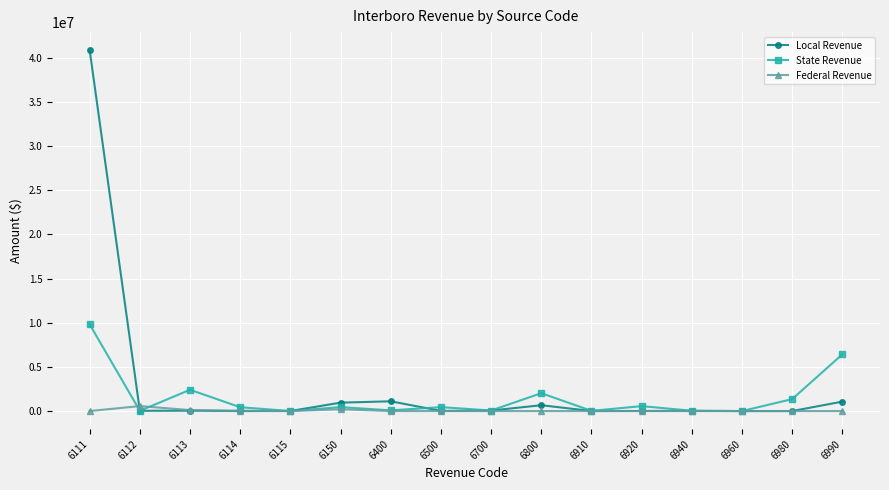

Is the value of State Revenue at 6910 greater than the value of Federal Revenue at 6112?

No